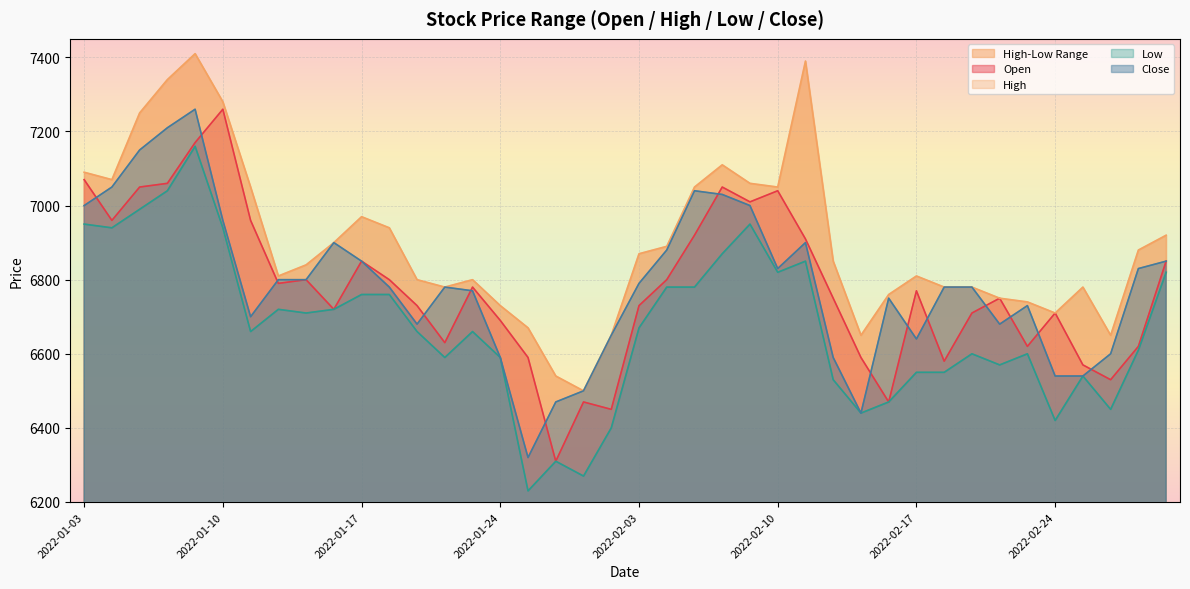

How many values in the High series are below 6850?

20